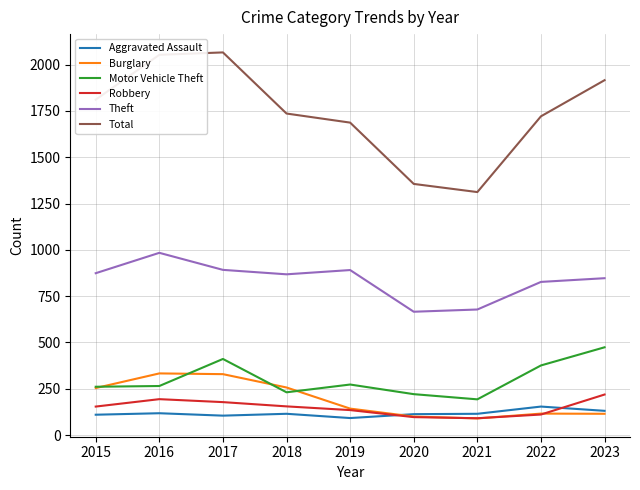

What is the difference between the highest and lowest values at 2015?

1701